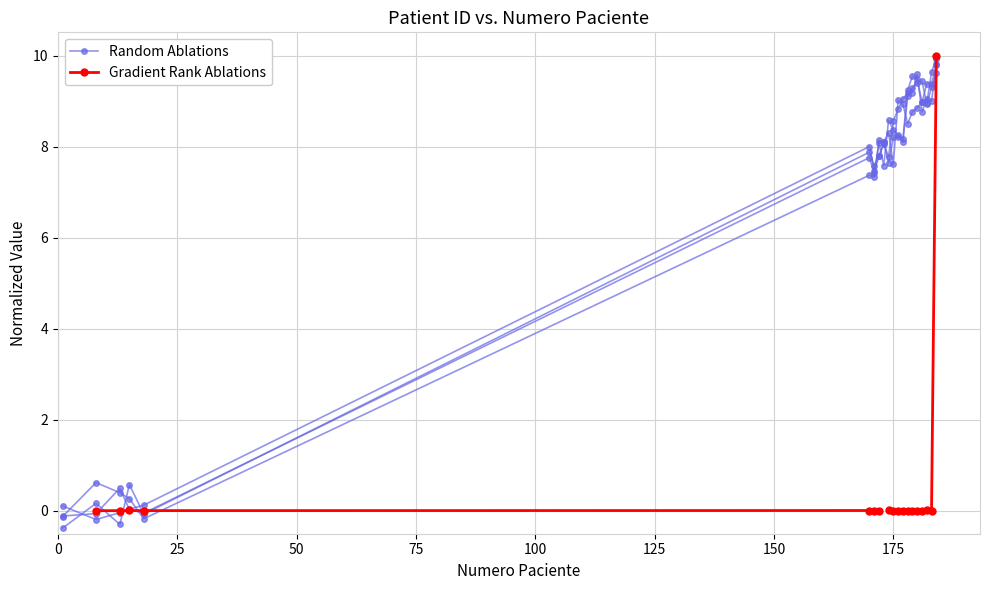

Does the chart have visible grid lines?

Yes